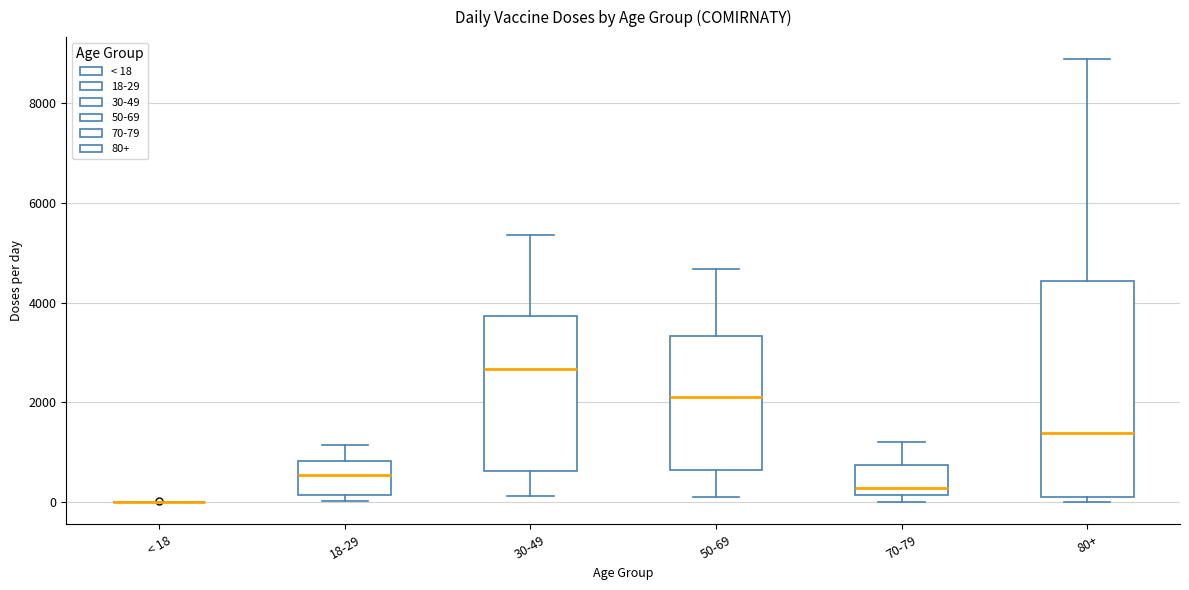

Reading left to right, read every box against the y-axis: the position of its median line, the range the box covers, and the ends of its whiskers. The values are not printed on the chart, so give them approximately, as read against the axis.

< 18: box collapsed to a line at 0, whiskers 0 to 0
18-29: median 600, box 200 to 800, whiskers 0 to 1200
30-49: median 2600, box 600 to 3800, whiskers 200 to 5400
50-69: median 2200, box 600 to 3400, whiskers 0 to 4600
70-79: median 200 (just above the box's lower edge), box 200 to 800, whiskers 0 to 1200
80+: median 1400, box 200 to 4400, whiskers 0 to 8800